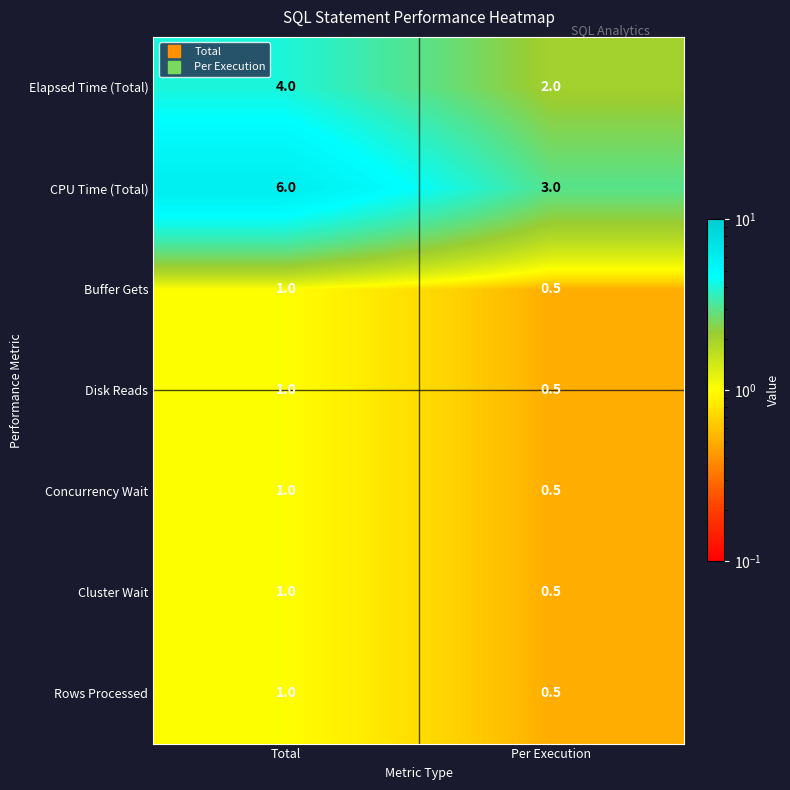

What is the greatest value displayed?

6.0